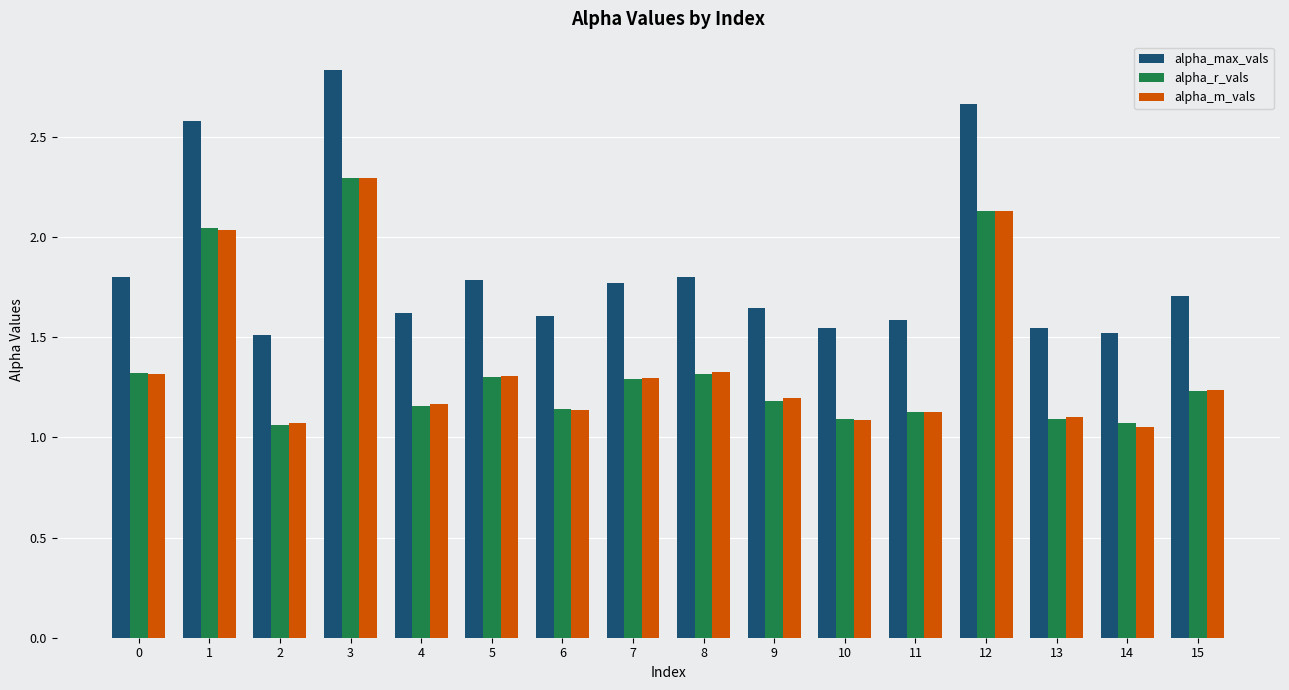

Does the chart contain stacked bars?

No